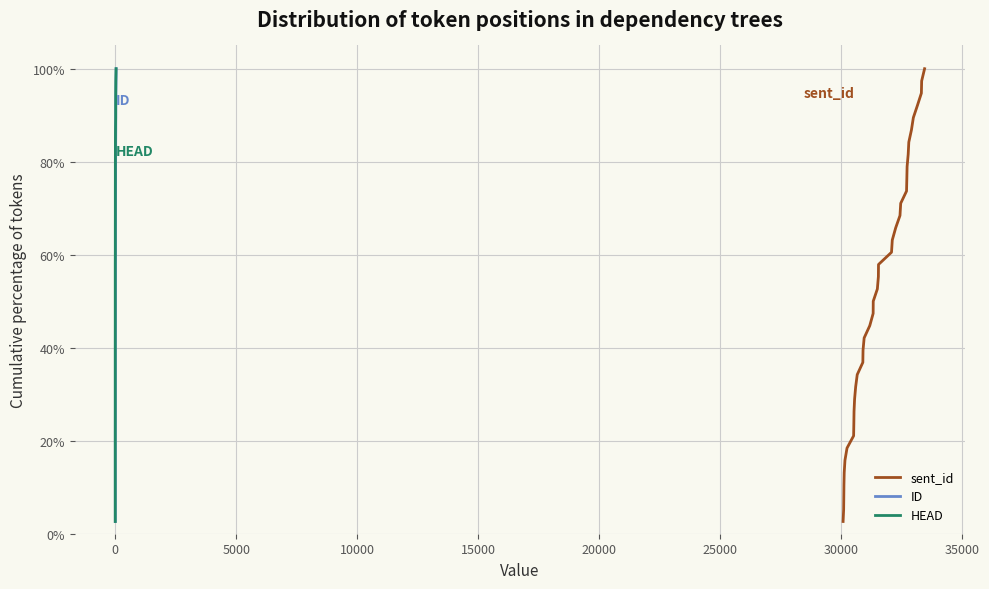

What is the maximum value shown in the chart?

100.0